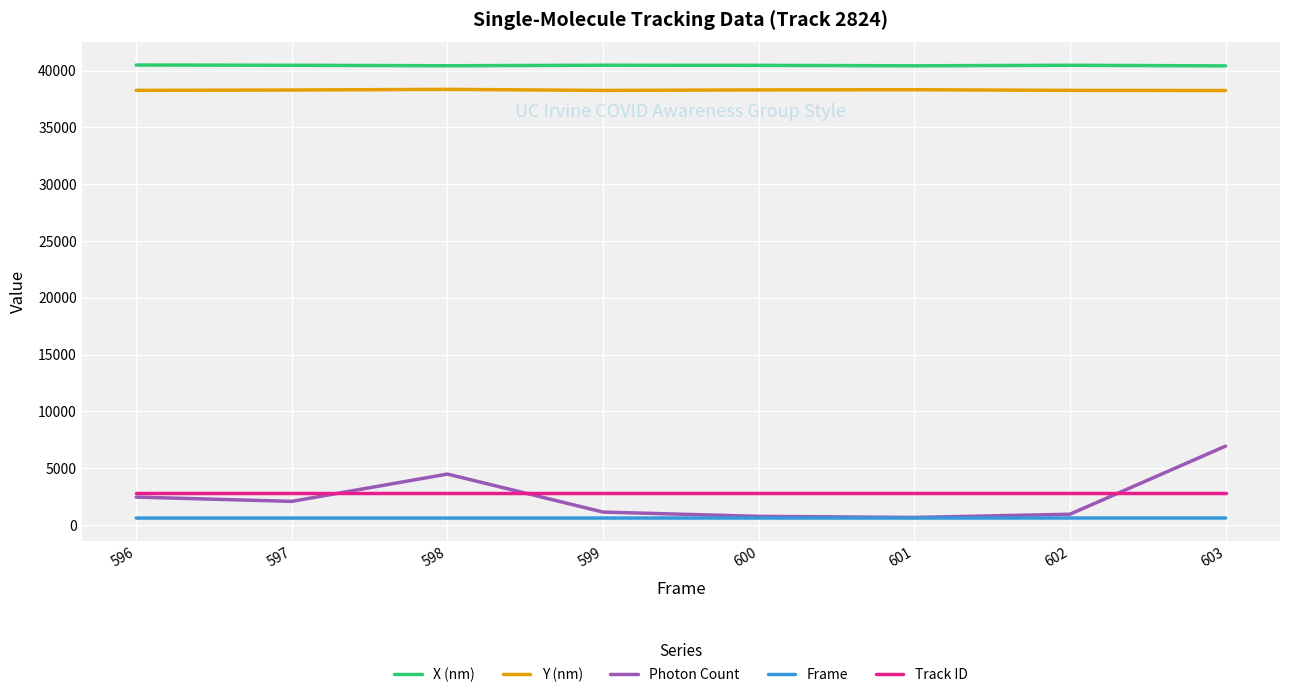

Where does the X (nm) series first go above 40469?

596